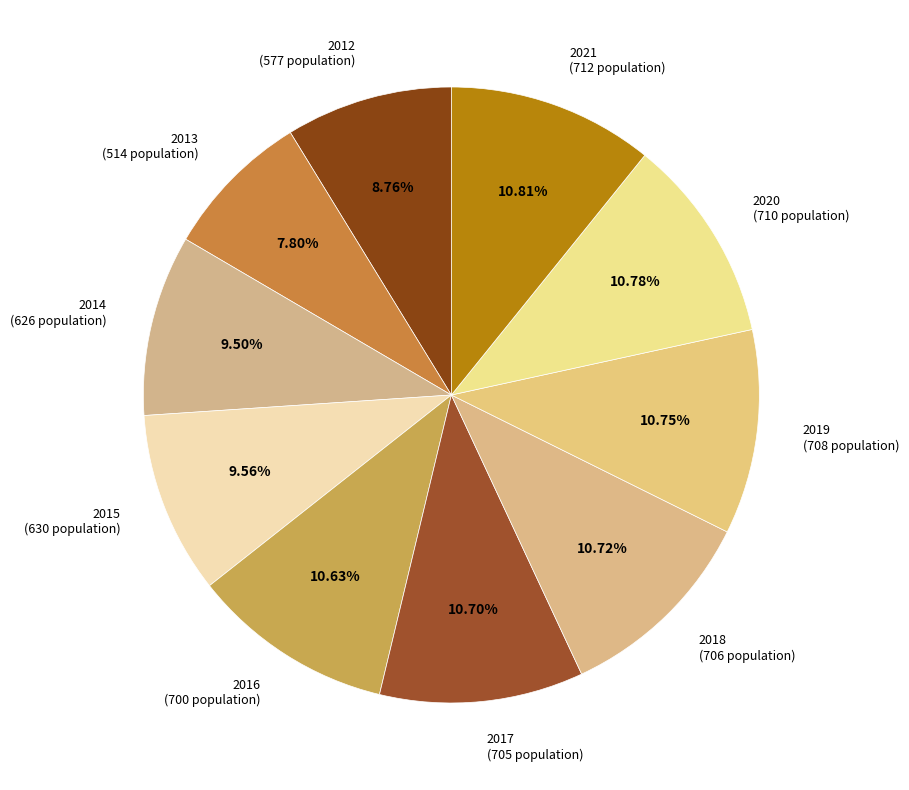

Which category has the smallest portion of the pie?

2013